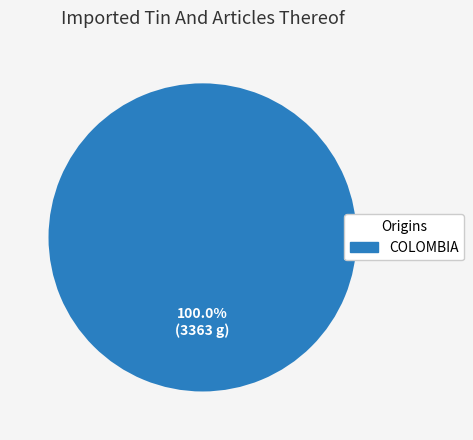

How many slices are in this pie chart?

1